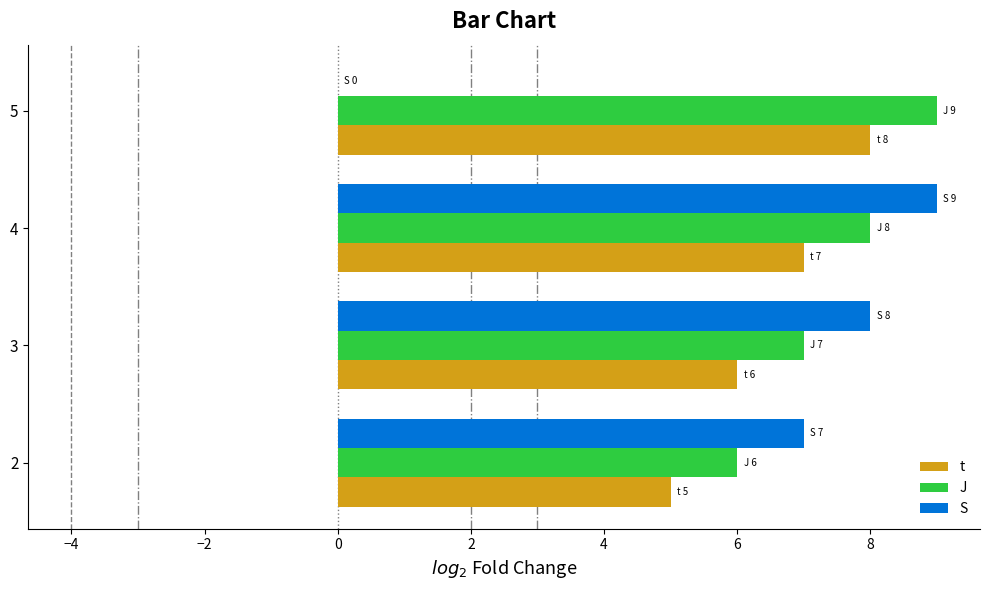

Which series has the largest total across all categories?

J